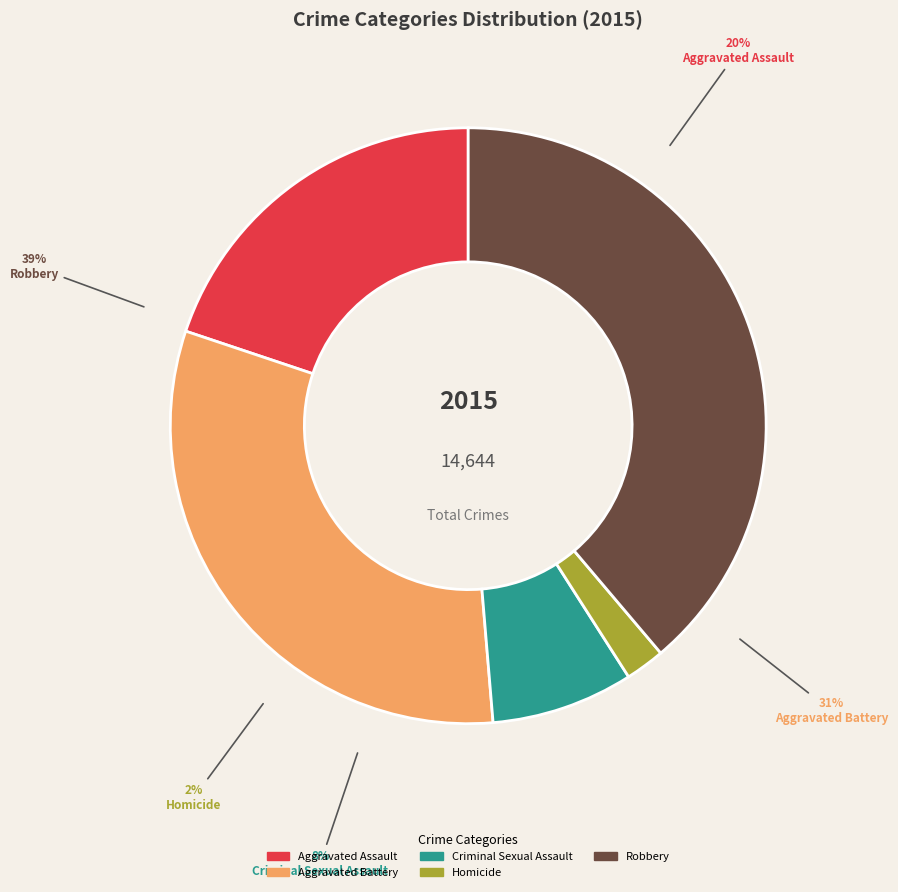

The Aggravated Battery slice represents 46% of the pie. True or false?

False